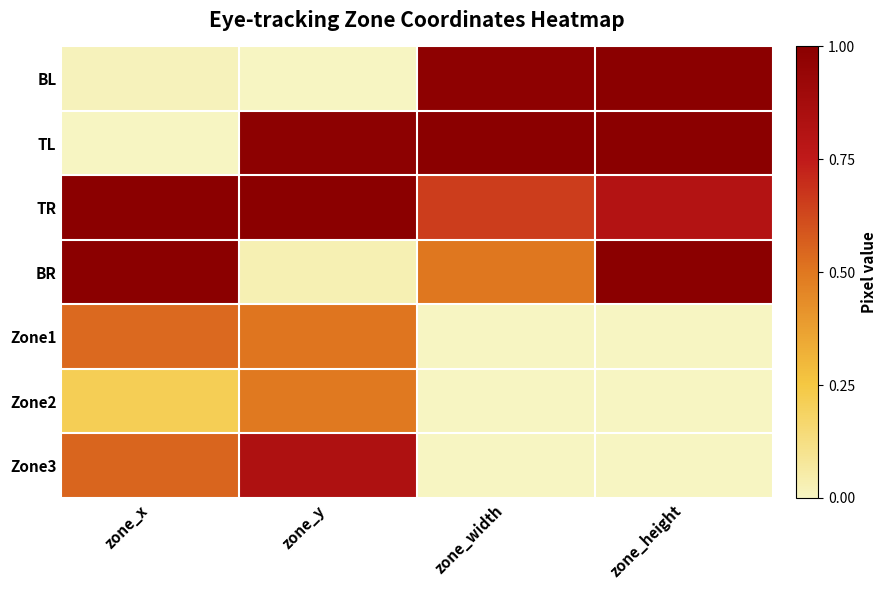

Which series has the largest total across all categories?

TR